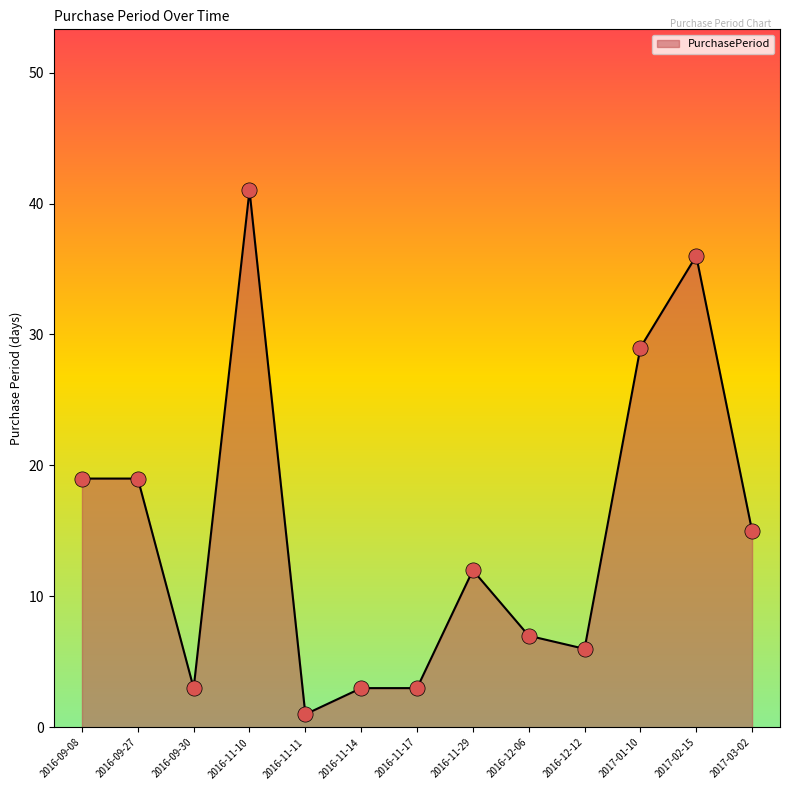

Which has a higher value, 2016-09-30 or 2017-01-10?

2017-01-10